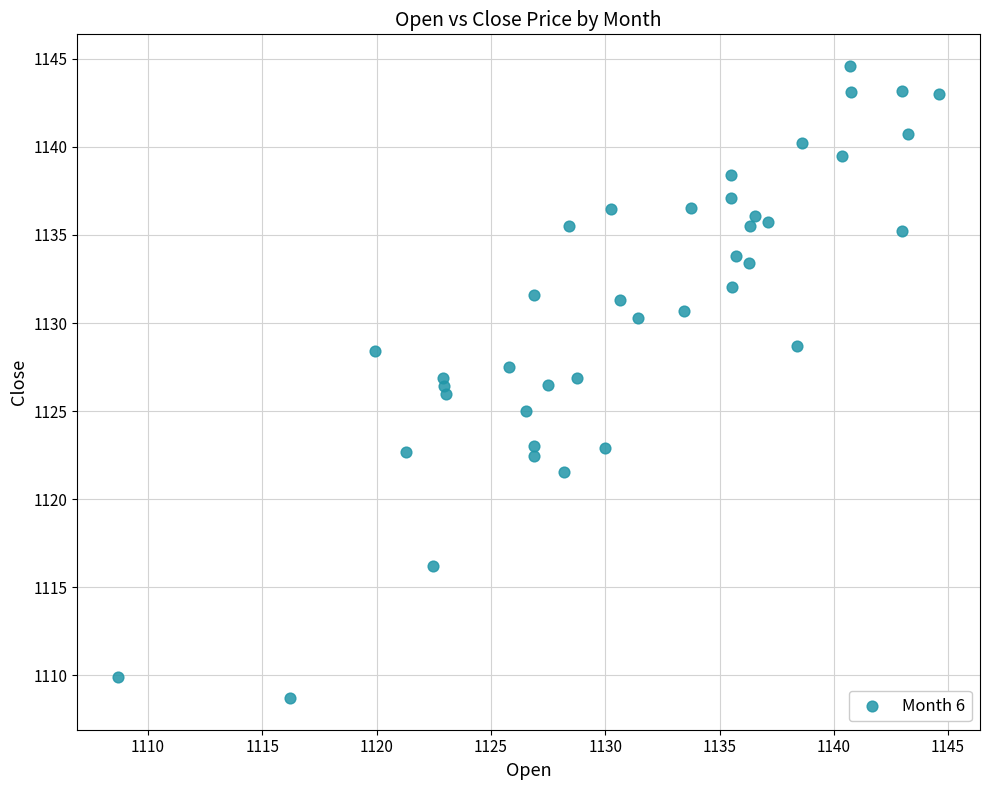

What is the range of X values (max minus min)?

35.9